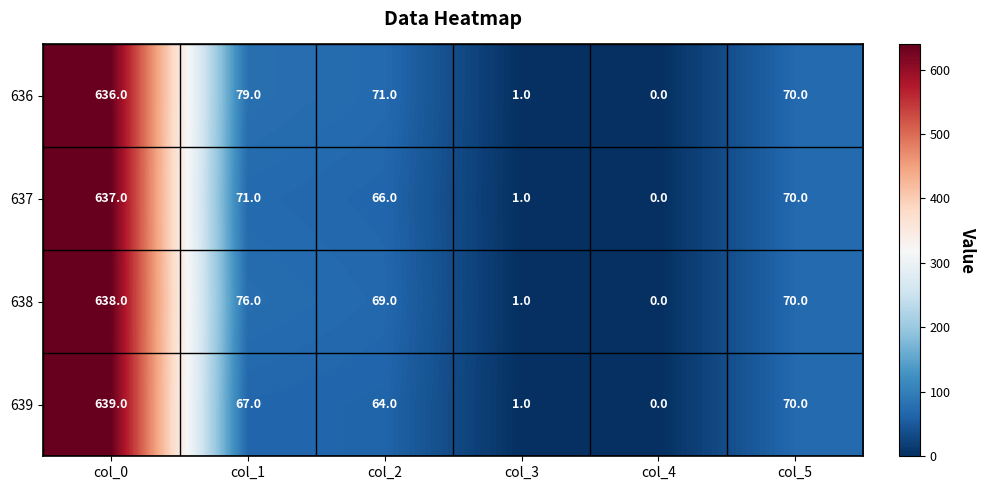

How many positive values does the 639 series have?

5